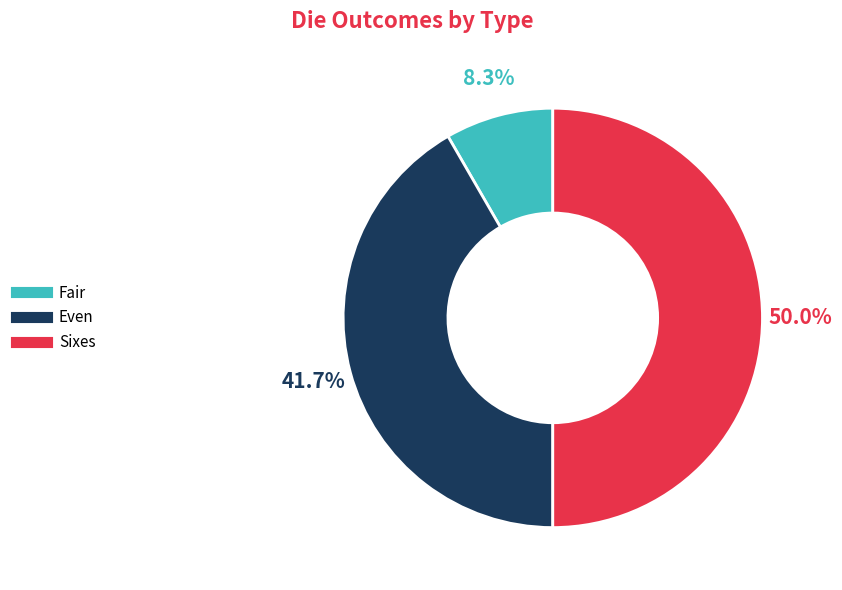

Is Even the majority of the pie?

No